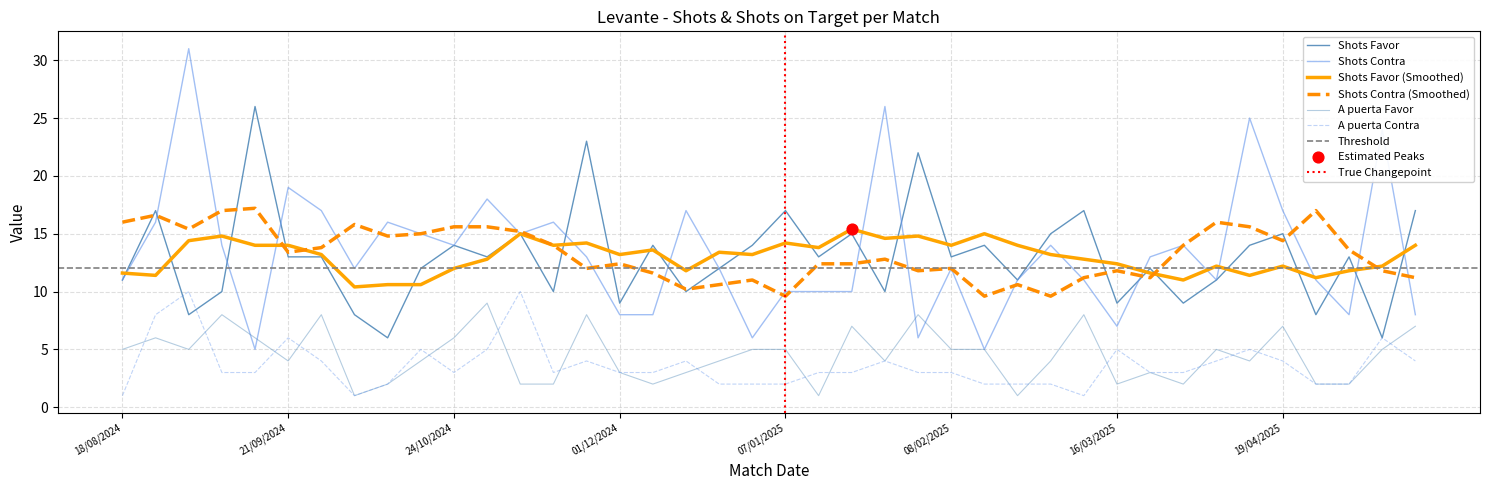

At which category is the sum across all series the highest?

02/09/2024